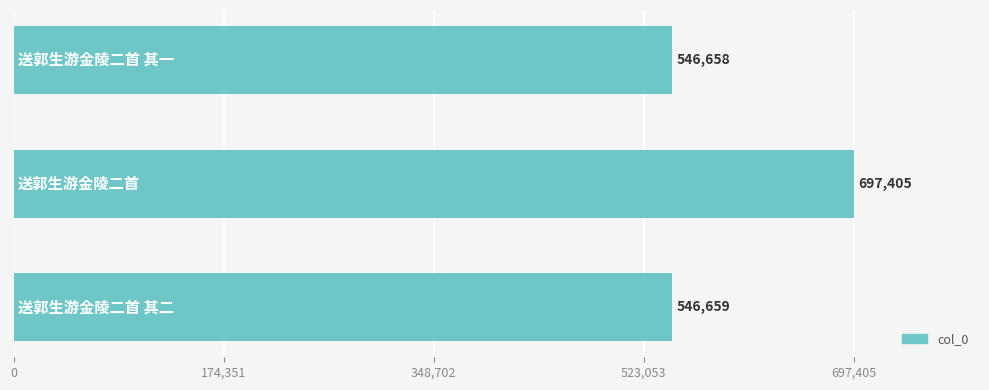

What is the maximum value shown in the chart?

697405